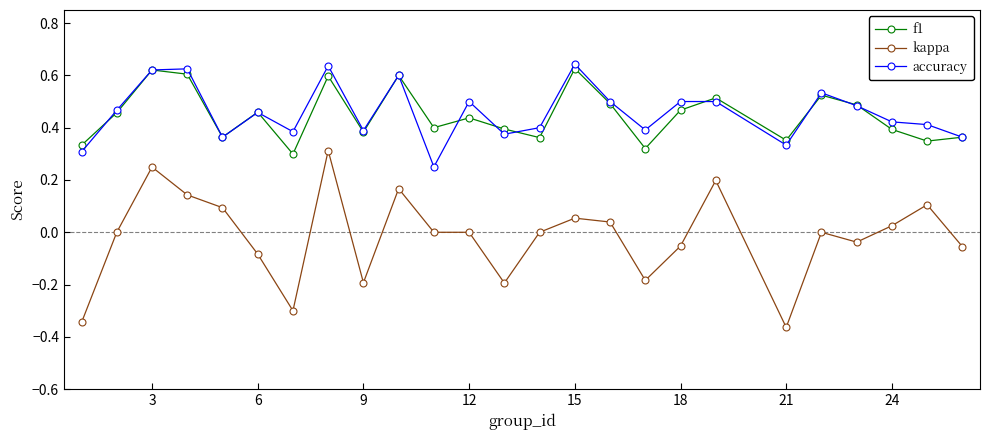

True or false: kappa has more than 0 interior local peaks.

True